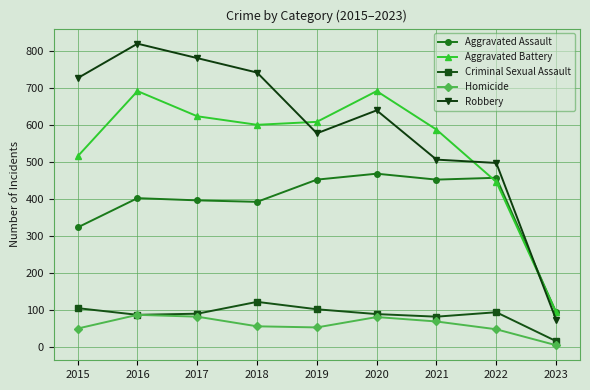

What is the difference between the maximum and minimum values in the Aggravated Battery series?

597